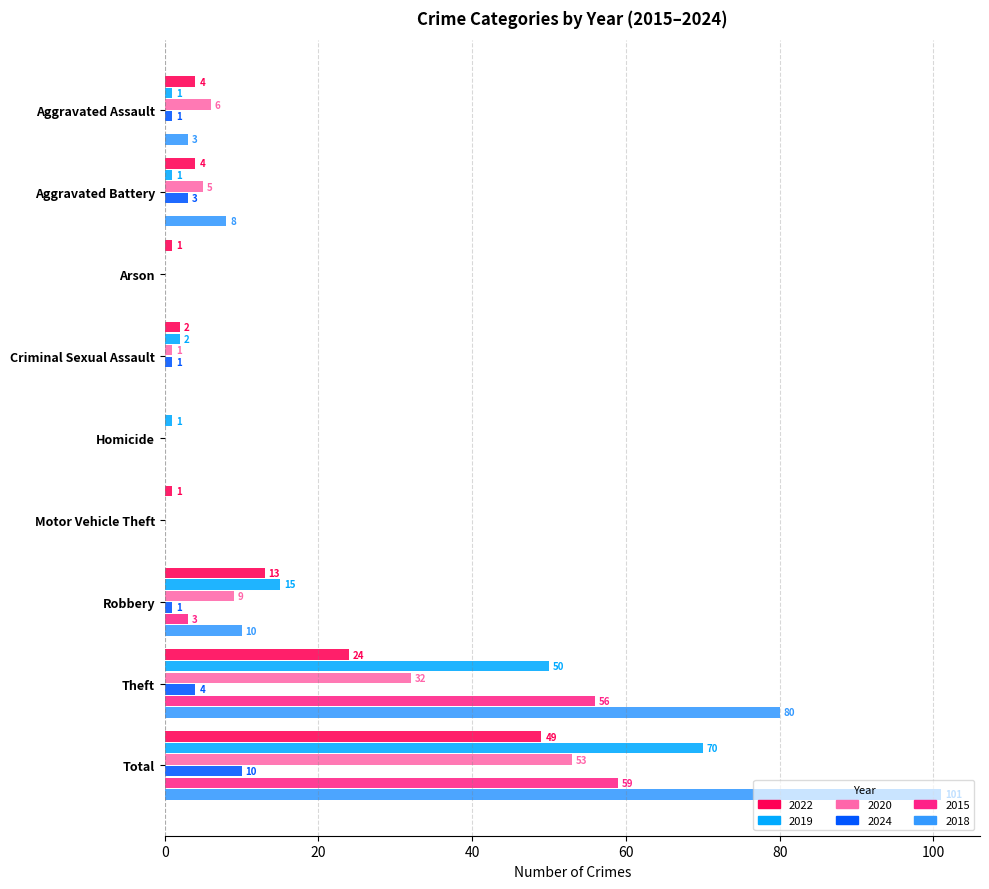

What is the greatest value displayed?

101